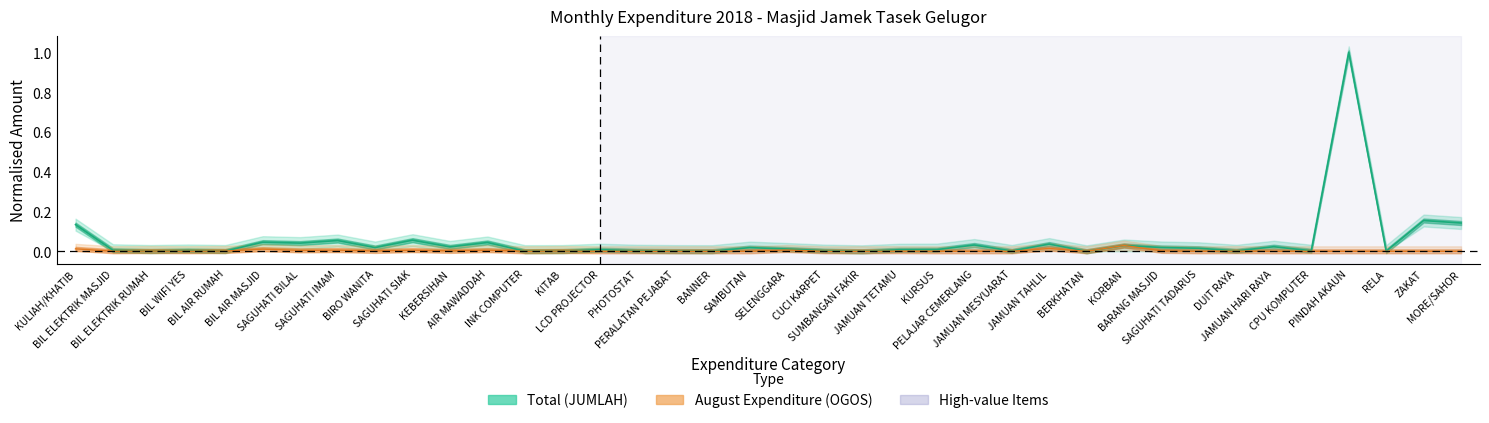

How many lines are shown in the chart?

2